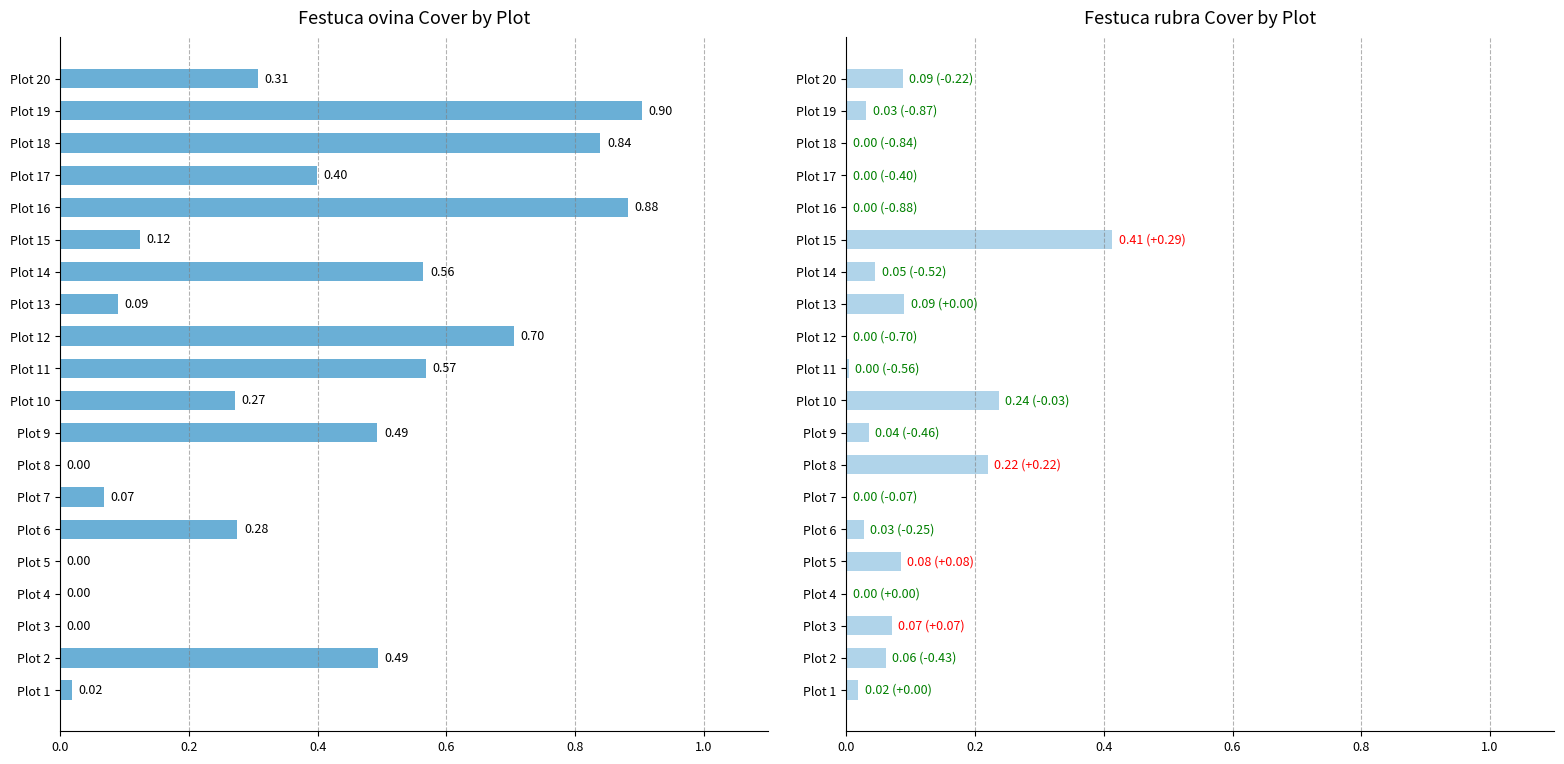

What is the average value of the Festuca_rubra series?

0.1